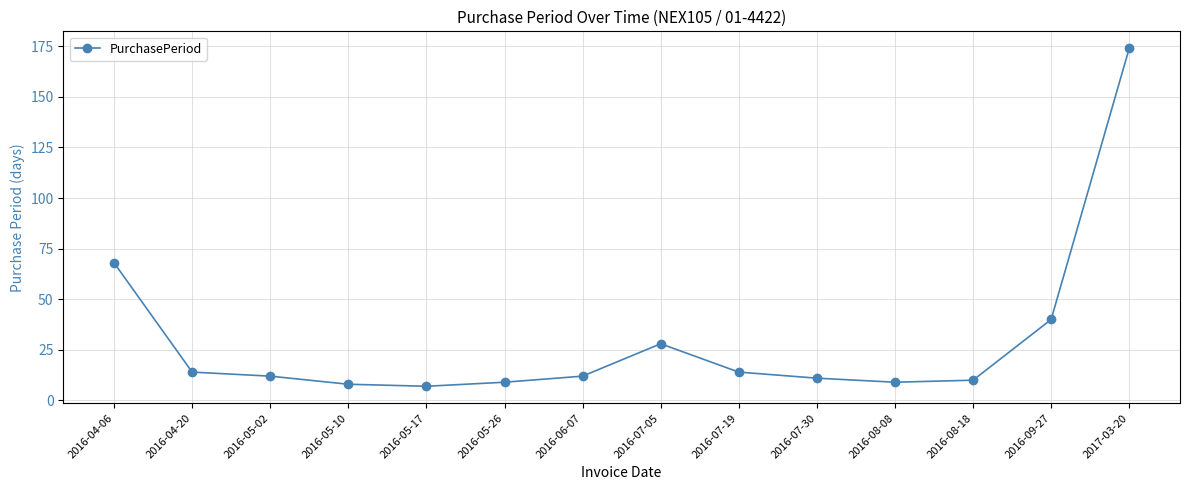

What is the greatest value displayed?

174